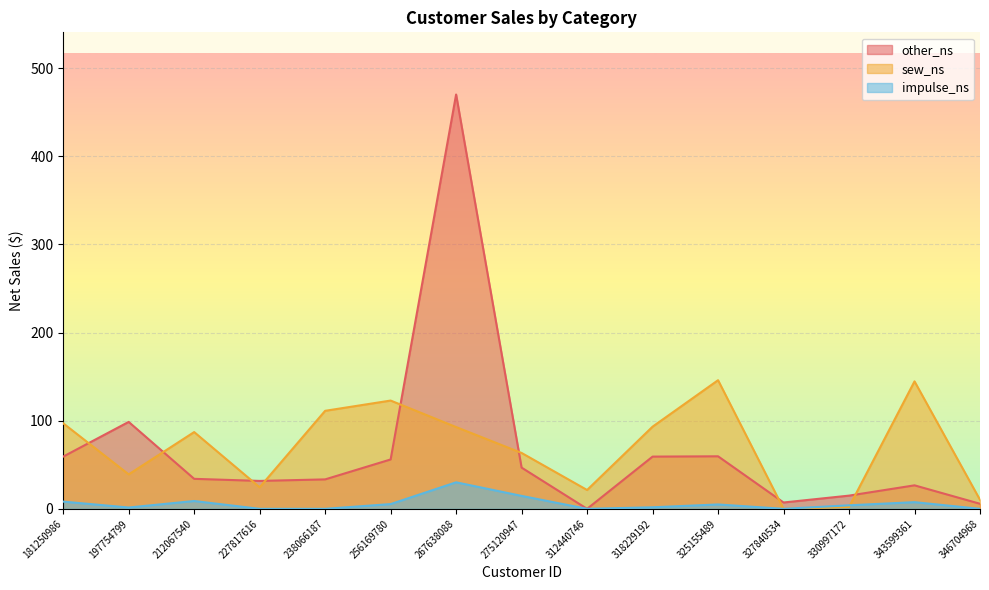

What is the value of the other_ns point at the 4th from the left?

31.7